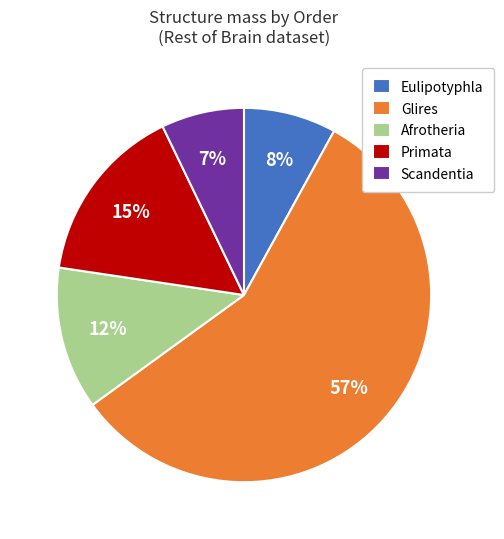

Is there any slice that represents more than half of the pie?

Yes